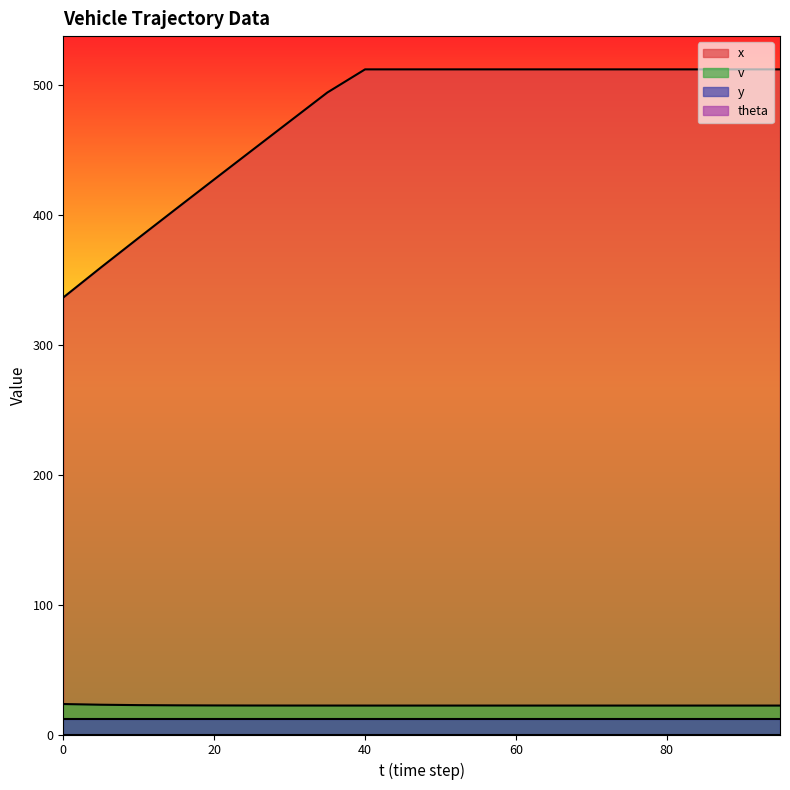

Is it true that x equals 512.4 at 60?

True